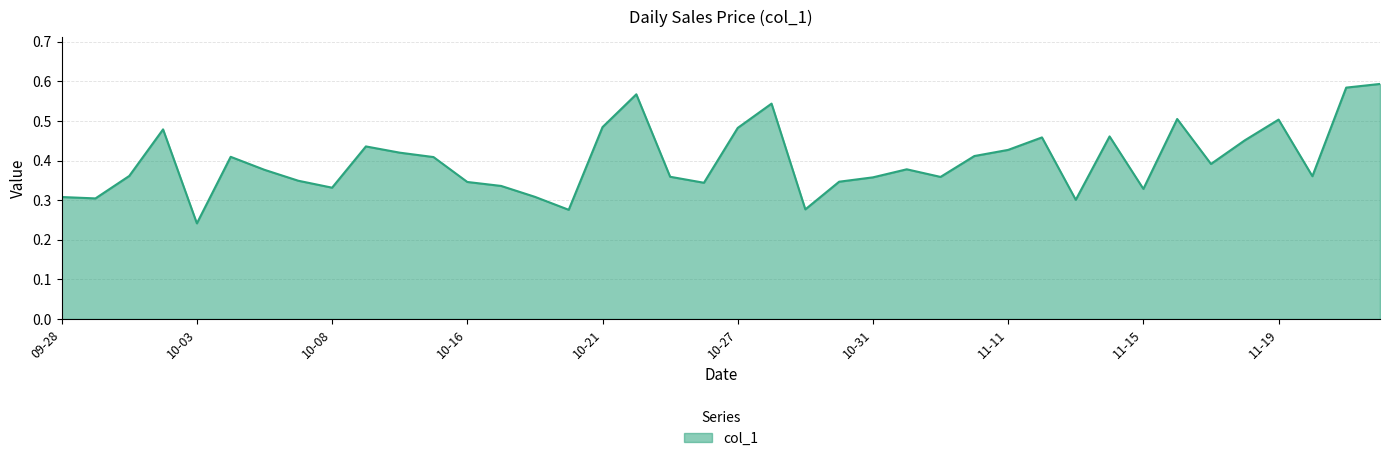

Does the chart display data point markers on the line(s)?

No